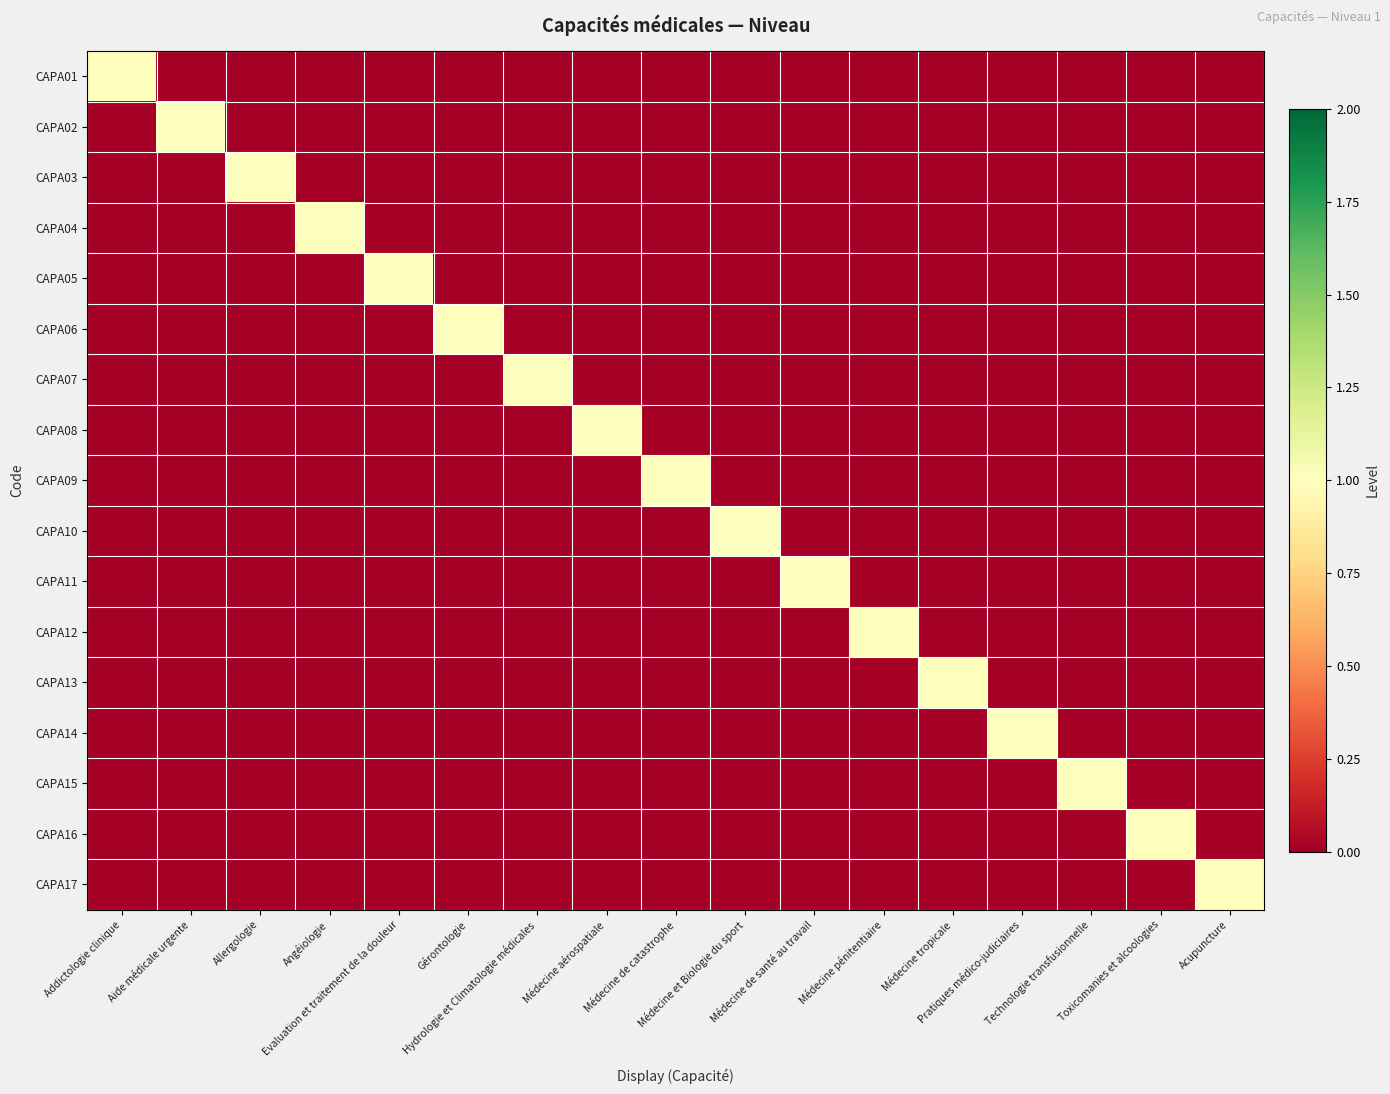

Between Technologie transfusionnelle and Médecine tropicale, which is larger?

Technologie transfusionnelle